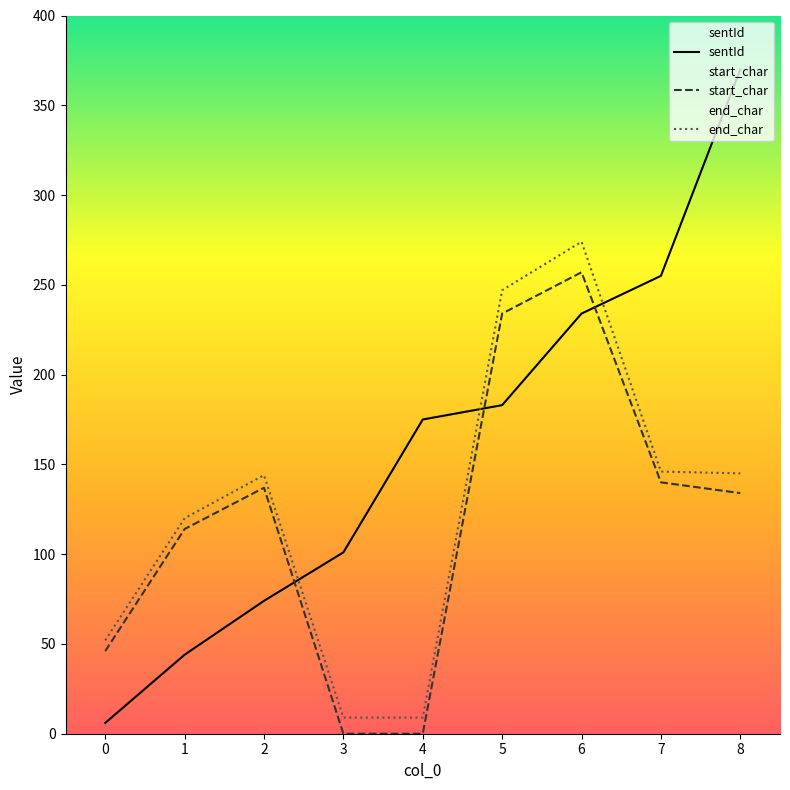

At which category is the sum across all series the highest?

6